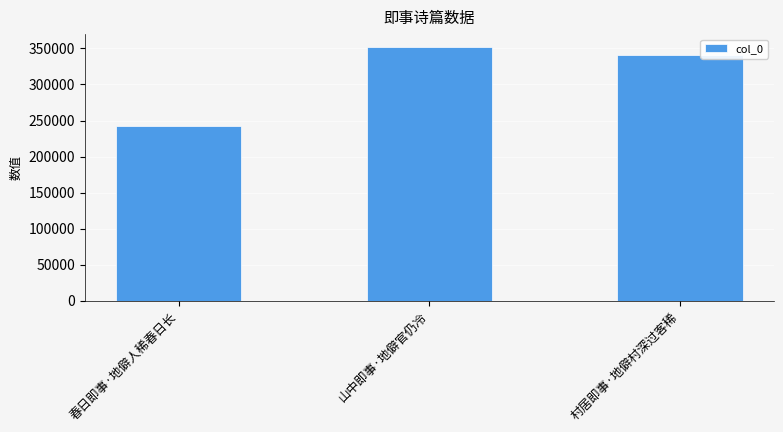

List the labels in order of value, largest first.

山中即事·地僻官仍冷, 村居即事·地僻村深过客稀, 春日即事·地僻人稀春日长